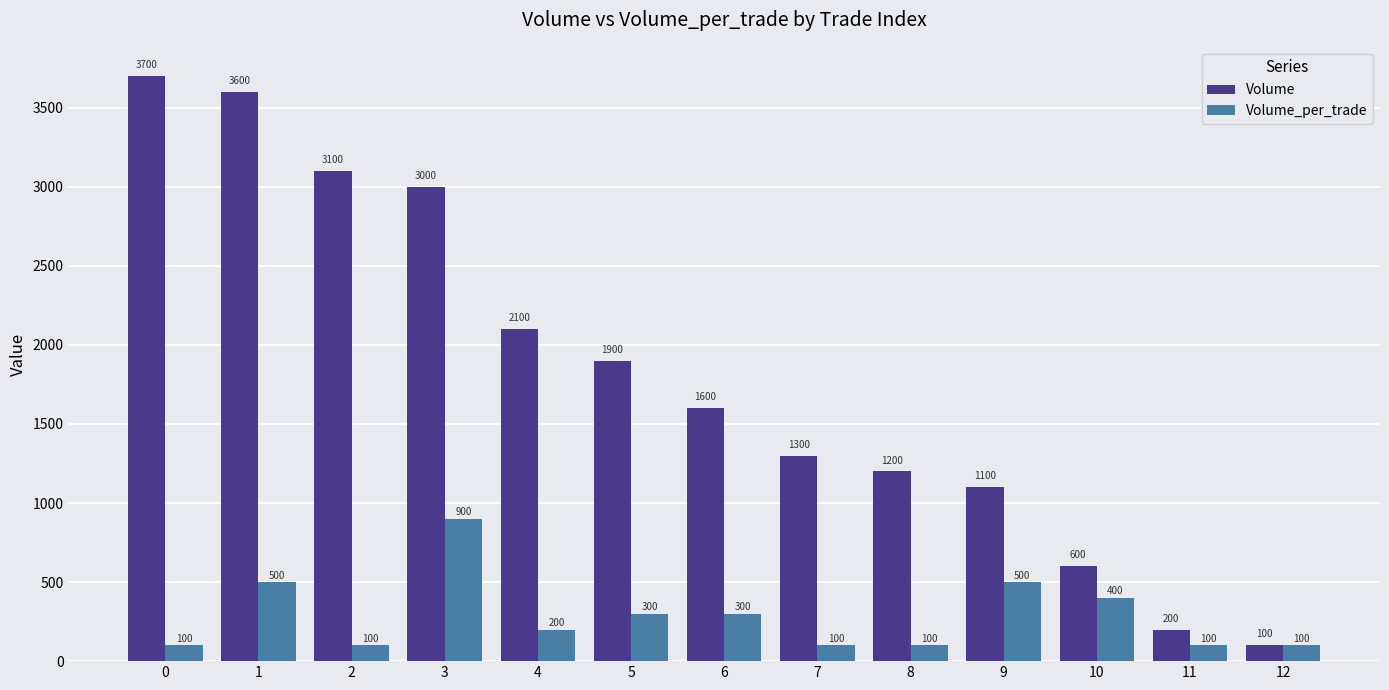

What is the average value of the Volume_per_trade series?

285